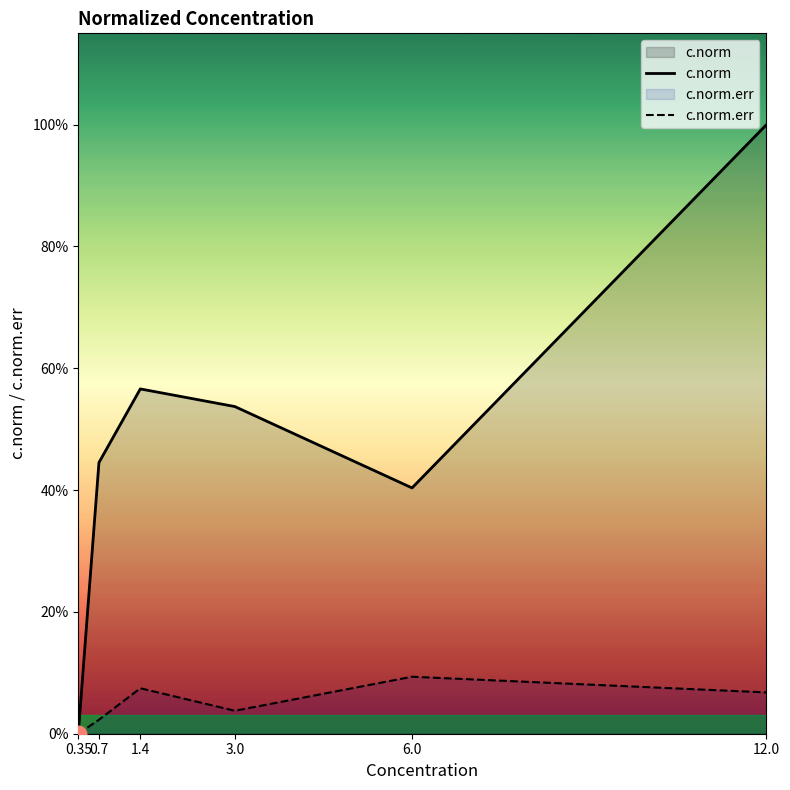

What position from the right is 3.0?

3